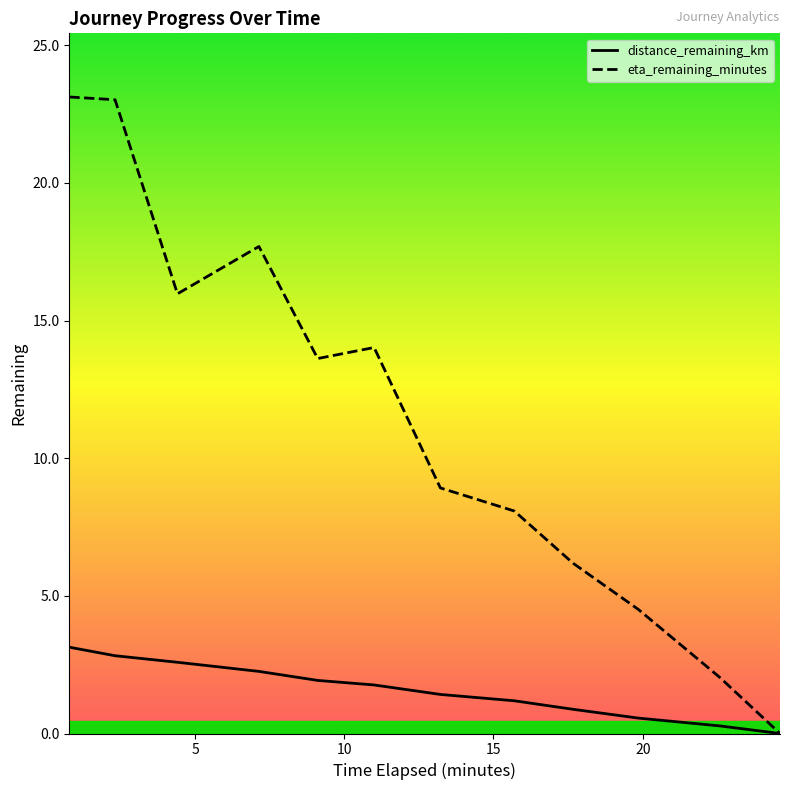

How many values in the eta_remaining_minutes series are below 13?

6